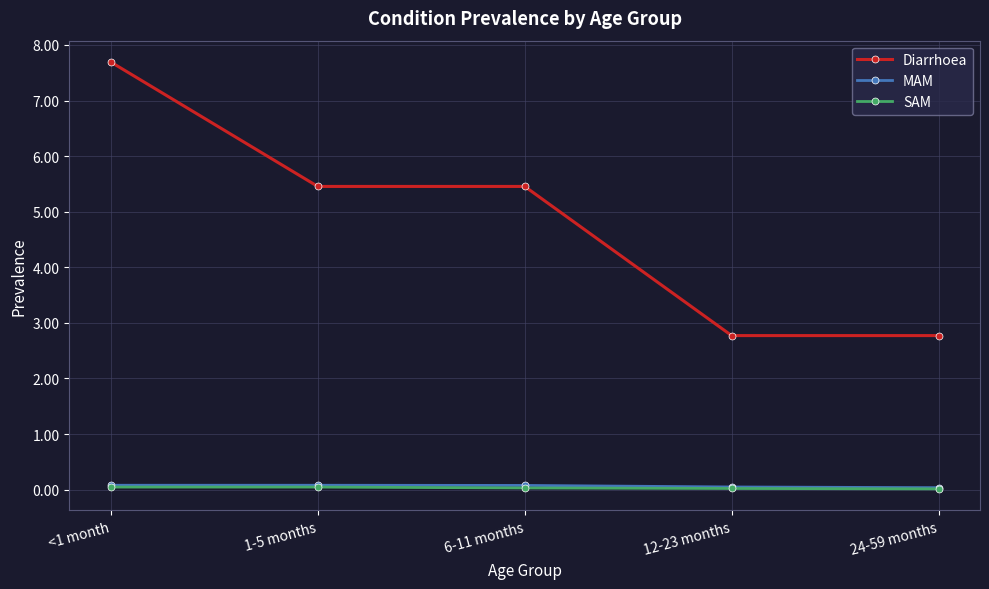

True or false: SAM and MAM cross at least once.

False